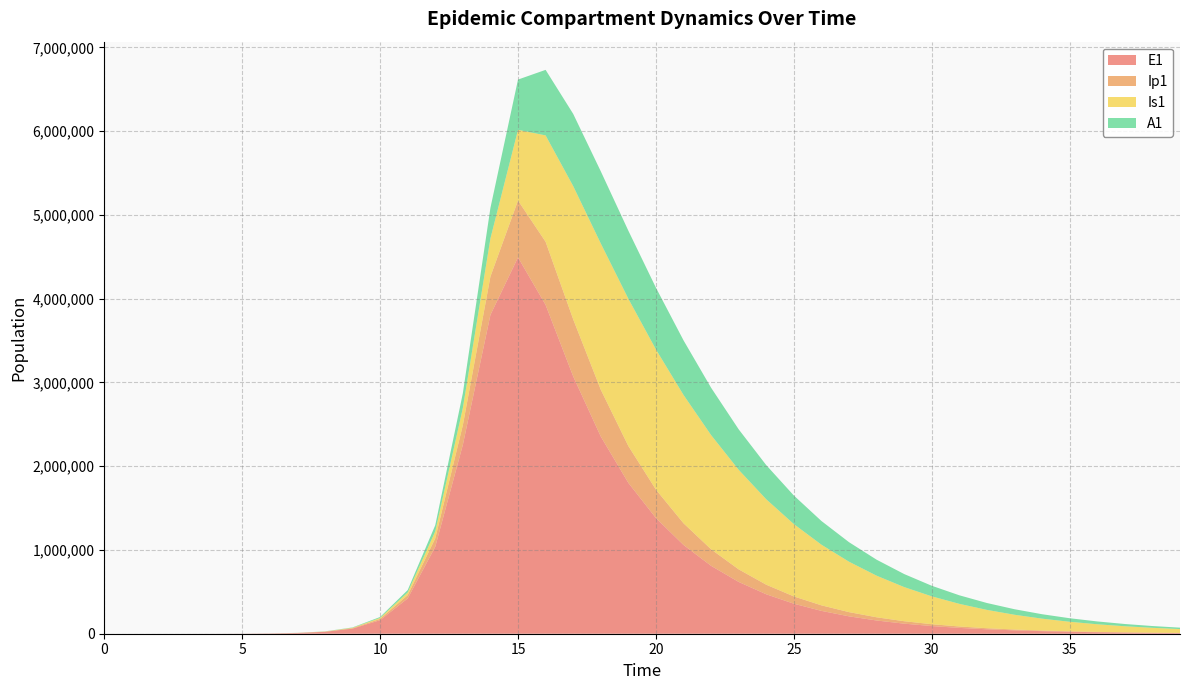

Reading right to left, extract all data points from this chart.

E1: 7822.7	10280.4	13510.2	17754.7	23332.6	30663.0	40296.4	52956.3	69593.4	91457.2	120189.4	157947.4	207564.9	272762.4	358415.6	470879.7	618295.3	810645.8	1059676.6	1381183.8	1801017.8	2354690.4	3072560.2	3925717.1	4492794.6	3806571.5	2255397.8	1038520.6	421083.8	161819.4	60899.0	22744.3	8503.9	3252.6	945.1	274.5	79.7	23.1	6.3	0.0
Ip1: 1898.6	2495.1	3278.9	4309.1	5662.8	7441.9	9779.9	12852.4	16890.1	22196.2	29168.8	38331.2	50370.1	66187.0	86964.7	114257.6	150118.8	197269.4	259158.3	339389.8	440182.8	559369.1	681352.6	753661.1	678822.8	457634.1	234529.3	100571.1	39579.4	15035.2	5636.2	2108.8	804.4	273.1	79.4	23.0	6.7	1.9	0.5	0.0
Is1: 45869.1	57726.6	72510.5	90890.4	113667.9	141793.9	176383.2	218724.0	270277.0	332656.8	407585.3	496800.4	601896.7	724066.8	863693.9	1019730.9	1188773.5	1363719.8	1531986.8	1673422.5	1758143.4	1745588.3	1590440.5	1269860.9	844131.7	455163.8	204819.0	82682.9	31747.9	11944.6	4456.1	1648.7	583.8	186.3	54.2	15.9	4.8	1.7	0.9	1.0
A1: 16881.3	21292.7	26811.0	33696.4	42263.9	52891.4	66028.6	82204.4	102032.9	126214.6	155530.0	190821.4	232954.7	282751.5	340877.2	407664.2	482845.4	565161.6	651765.4	737234.2	812122.6	861282.8	861872.7	782337.0	599948.7	364654.5	176939.4	74076.5	28875.9	10928.8	4089.3	1523.5	565.3	187.7	54.5	15.8	4.5	1.2	0.2	0.0